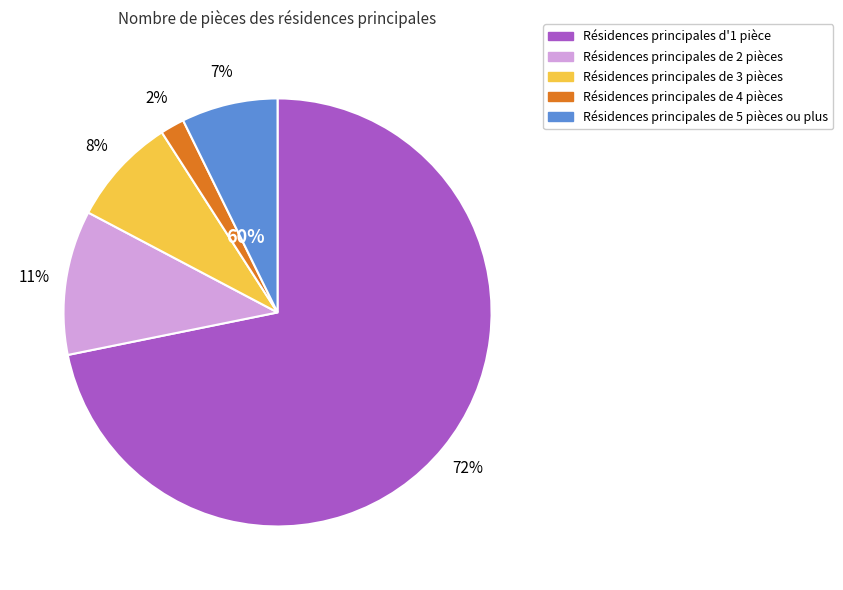

How many slices are in this pie chart?

5